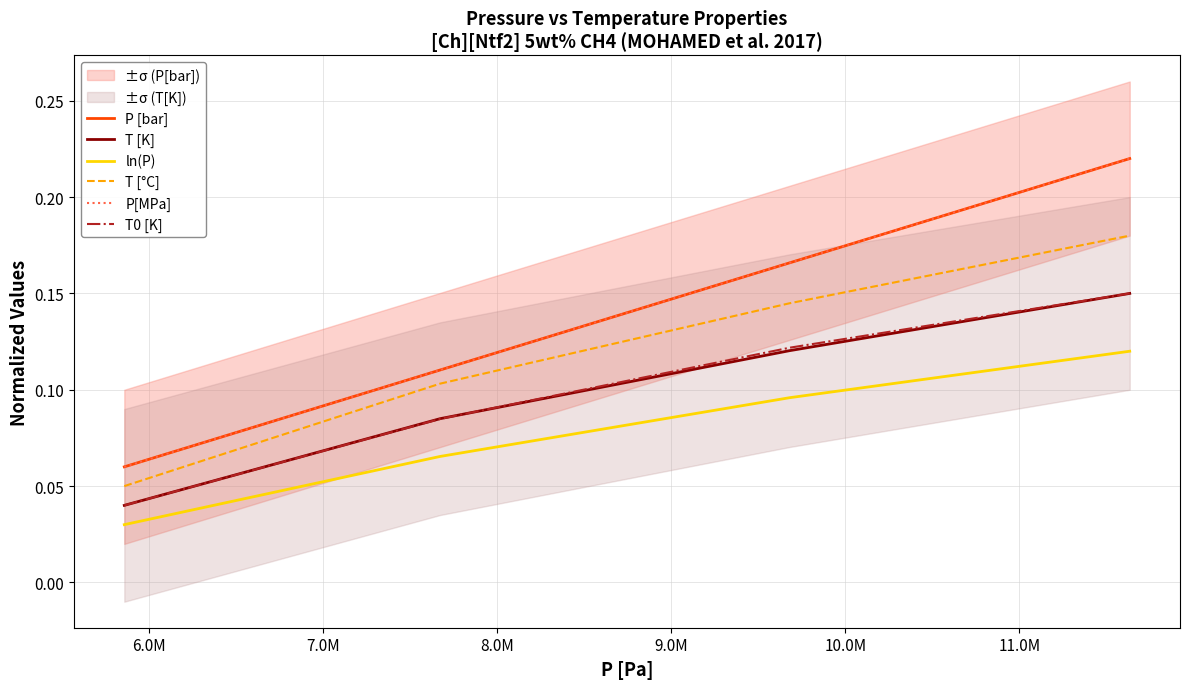

Is the value of ln(P) at 6.0M greater than the value of T0 [K] at 8.0M?

No